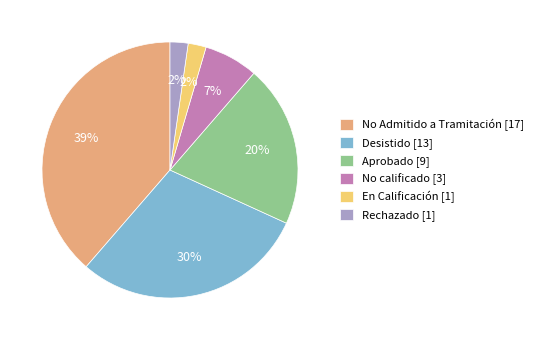

Do No Admitido a Tramitación [17] and Rechazado [1] together represent more than half of the pie?

No